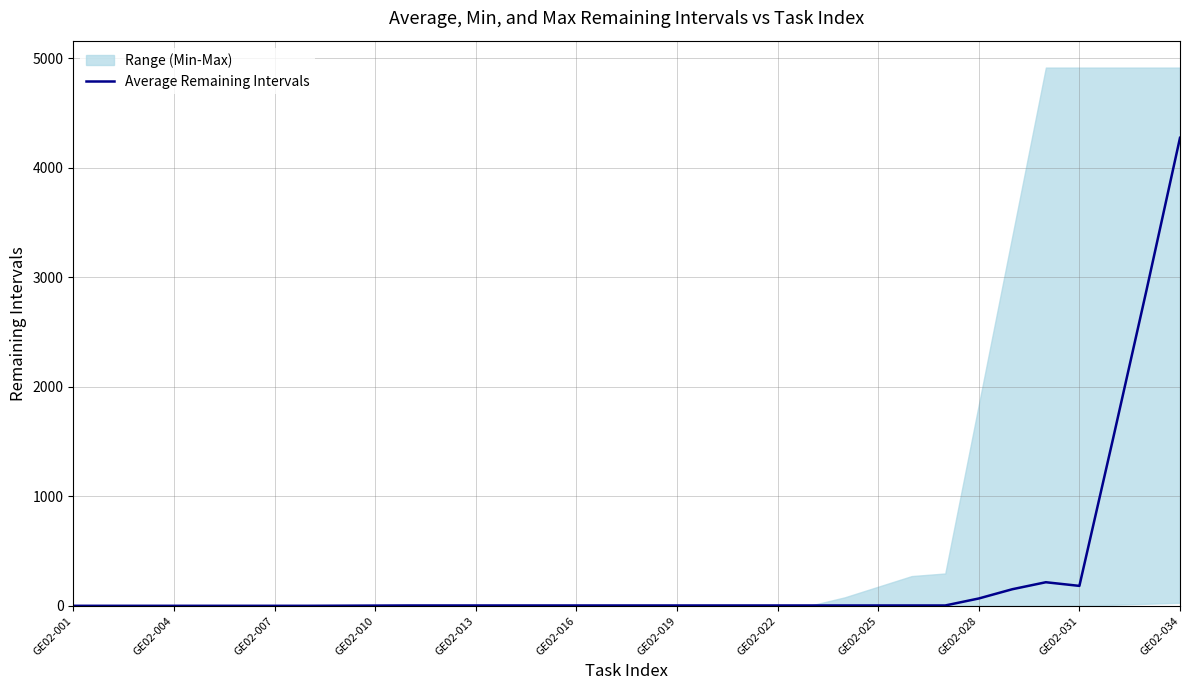

At which label does Average Remaining Intervals reach its peak?

GE02-034